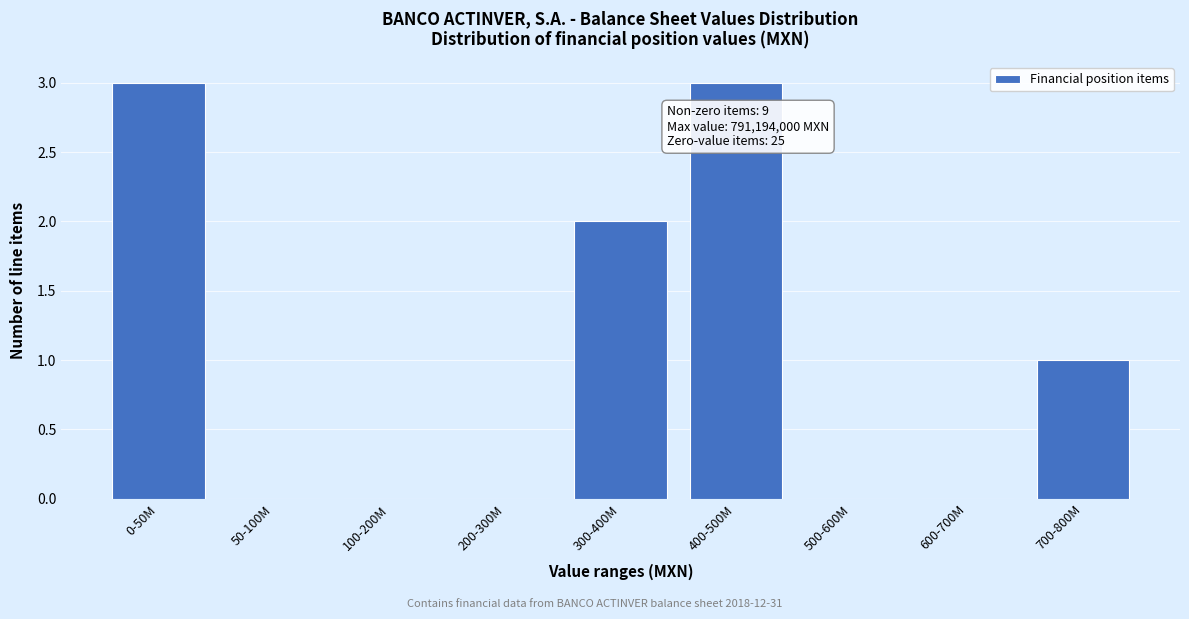

Reading left to right, list all the values displayed in this chart.

0-50M=3	50-100M=0	100-200M=0	200-300M=0	300-400M=2	400-500M=3	500-600M=0	600-700M=0	700-800M=1